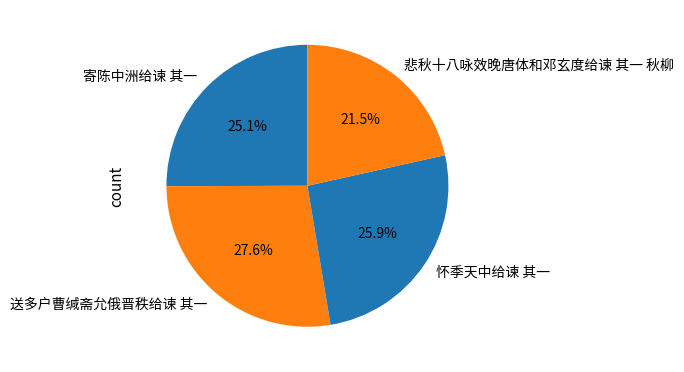

Which slice is the smallest?

悲秋十八咏效晚唐体和邓玄度给谏 其一 秋柳